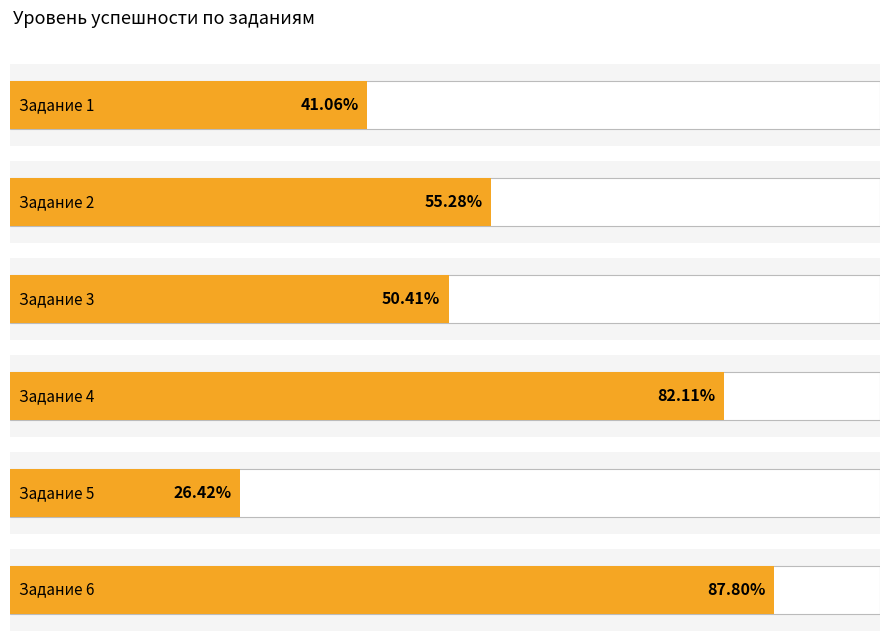

What is the difference between the maximum and minimum values in the Уровень успешности series?

61.4